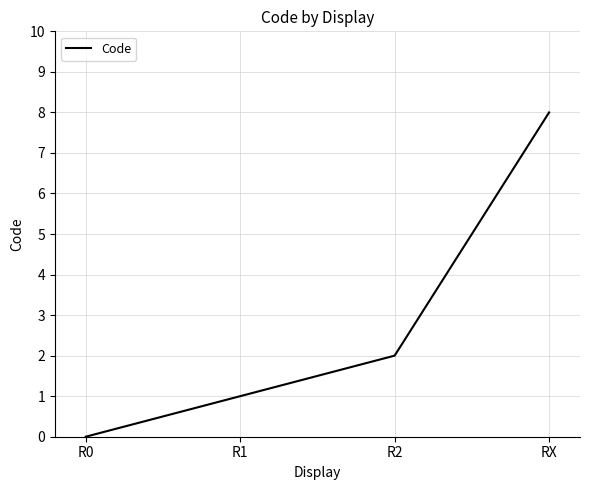

What is the maximum value shown in the chart?

8